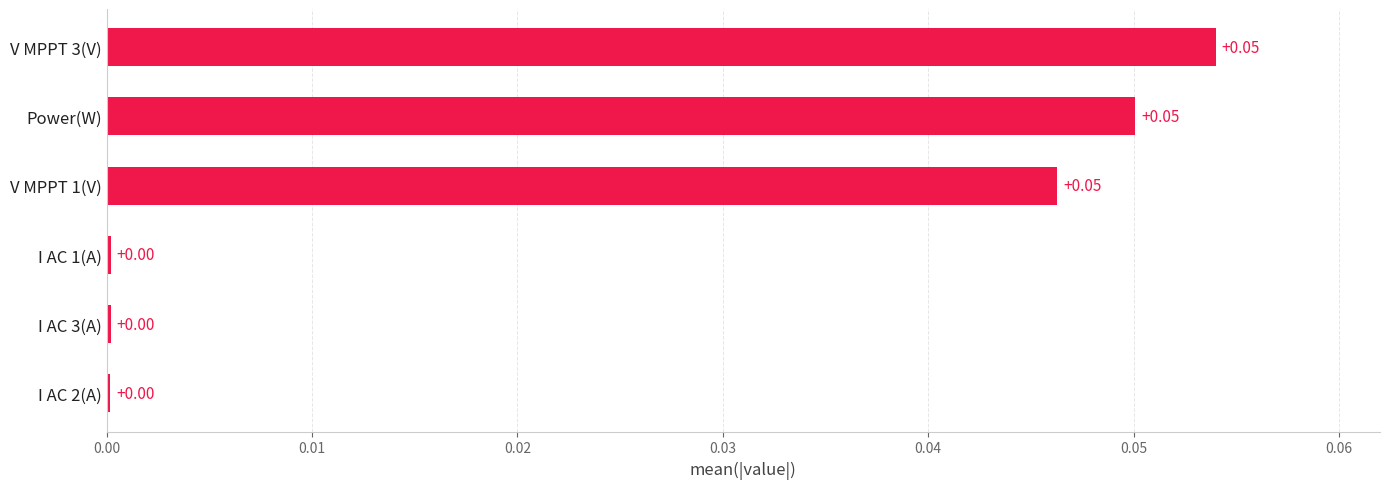

Are the bars horizontal?

Yes